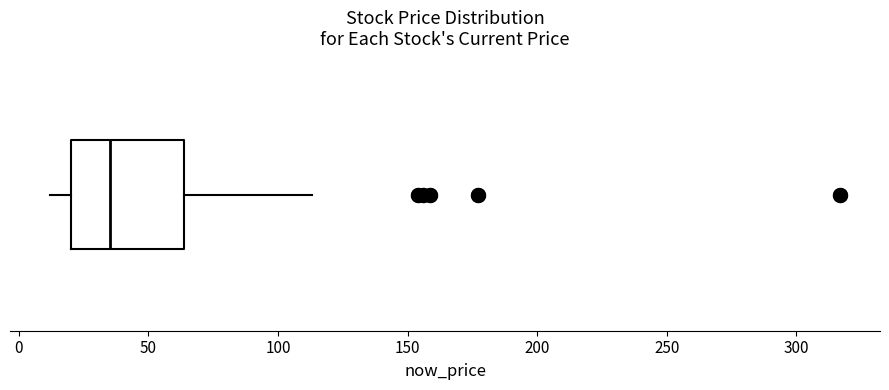

Where does the median line of the box sit on the x-axis? The values are not printed on the chart, so give them approximately, as read against the axis.

35